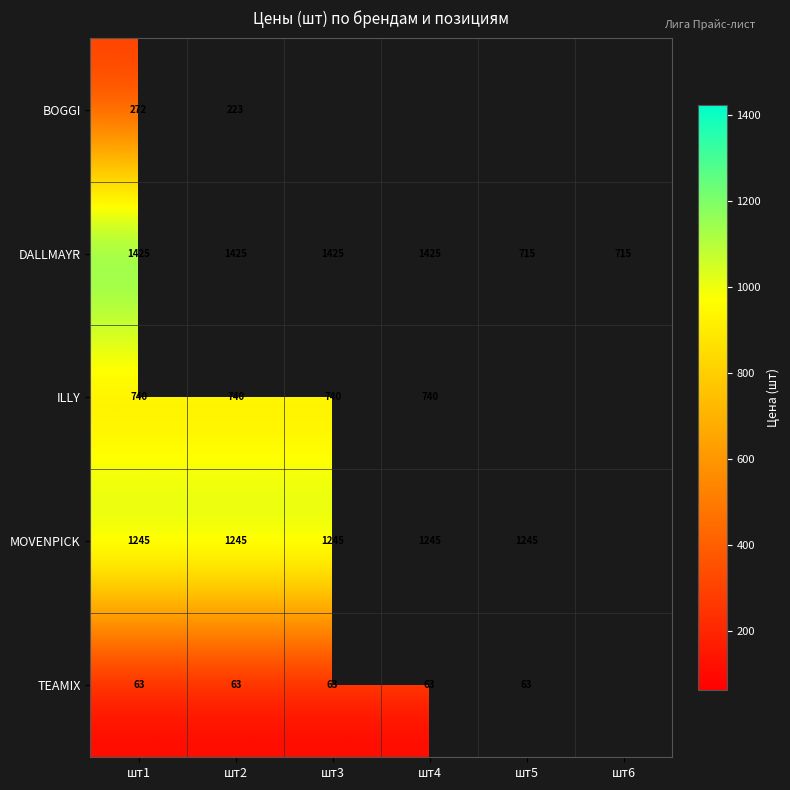

The MOVENPICK series shows 1829.8 at шт3. True or false?

False